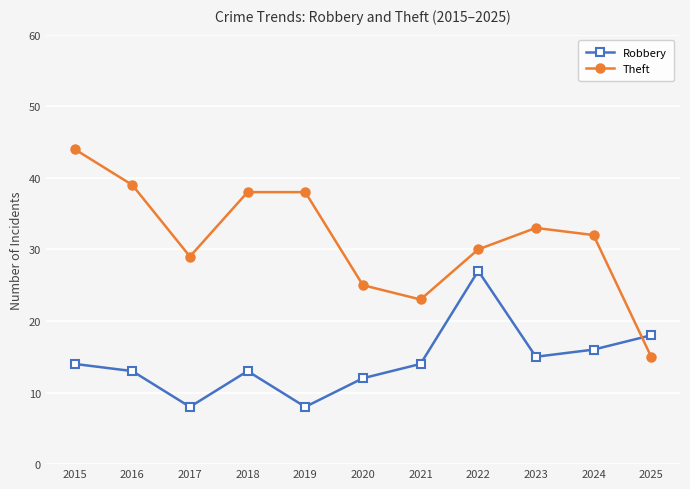

At which label is Theft closest to 29?

2017